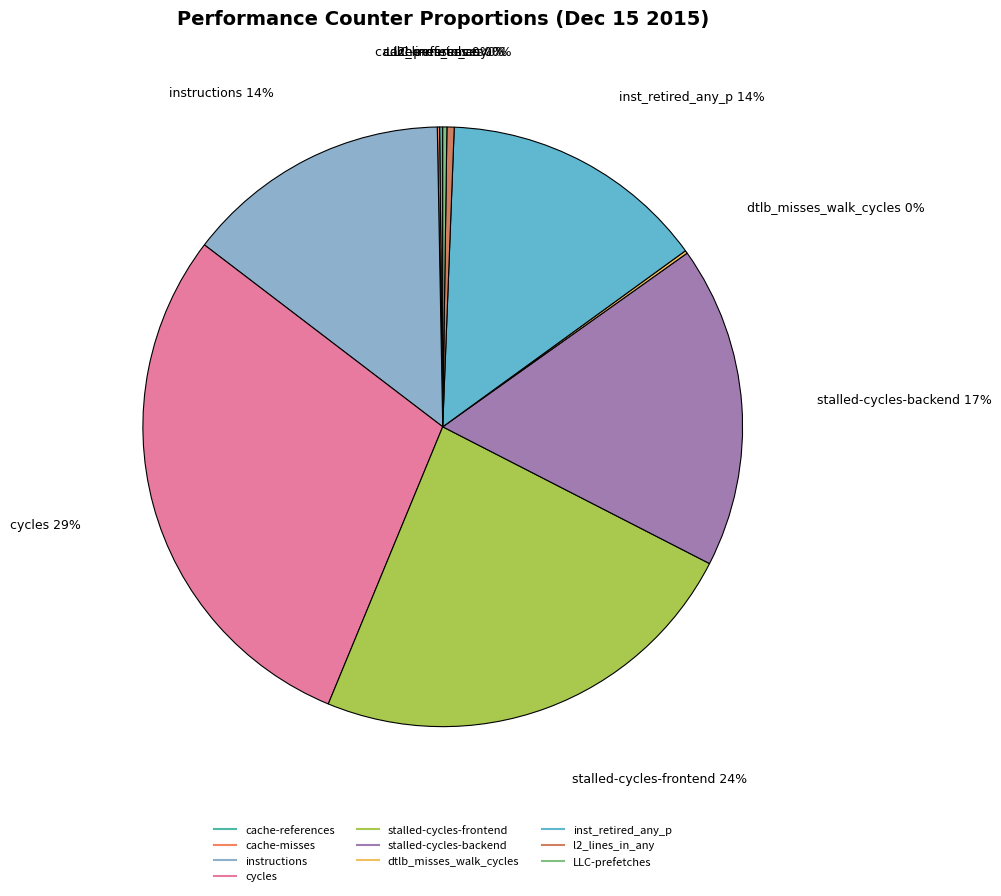

Do instructions and cycles together represent more than half of the pie?

No